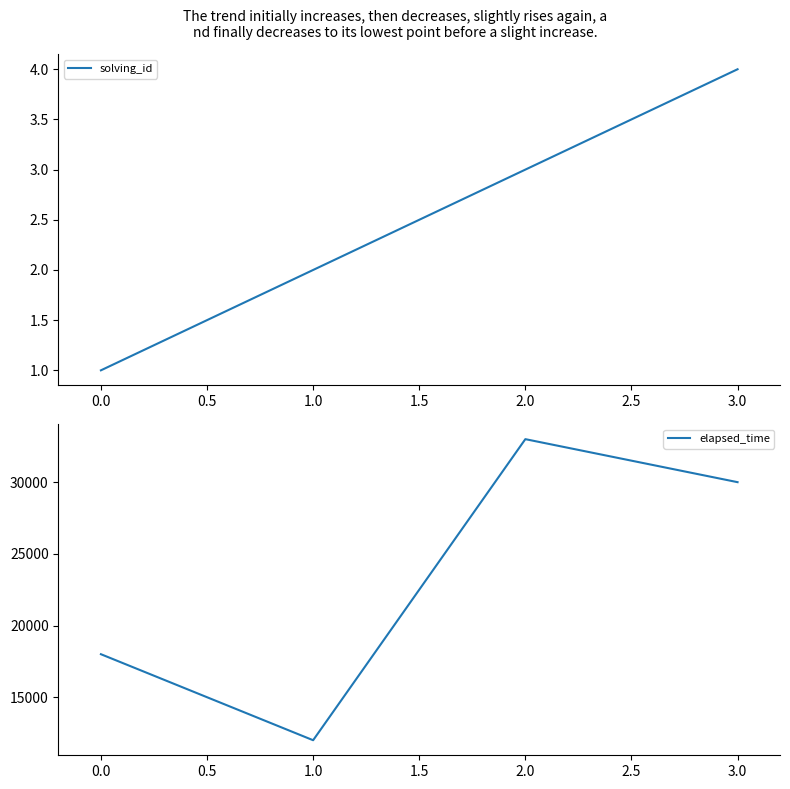

What is the difference between the maximum and minimum values in the solving_id series?

3